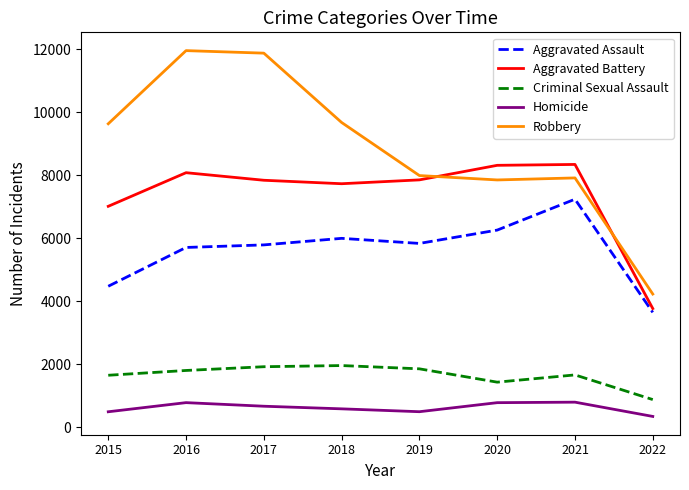

Is this an area chart (filled region under the line)?

No